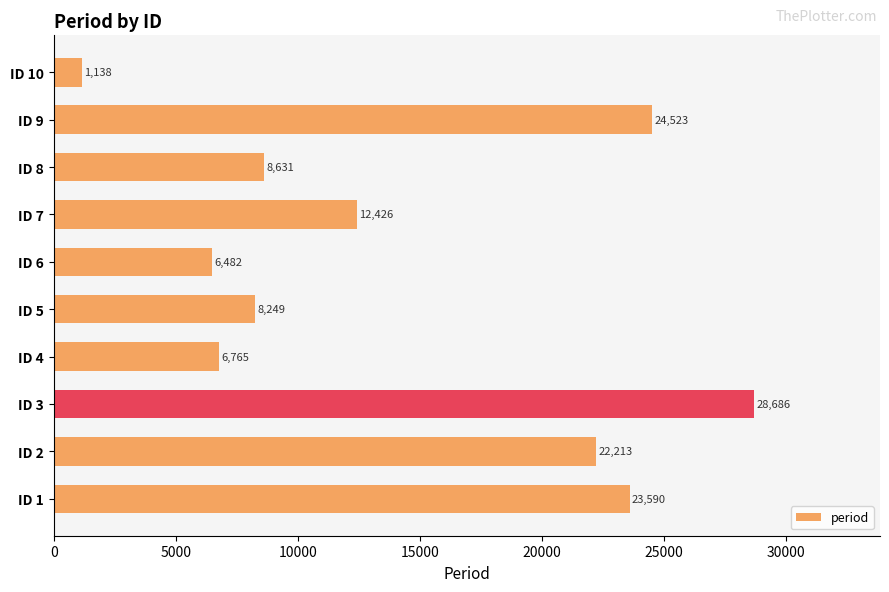

True or false: the data shows 6482 at ID 6.

True